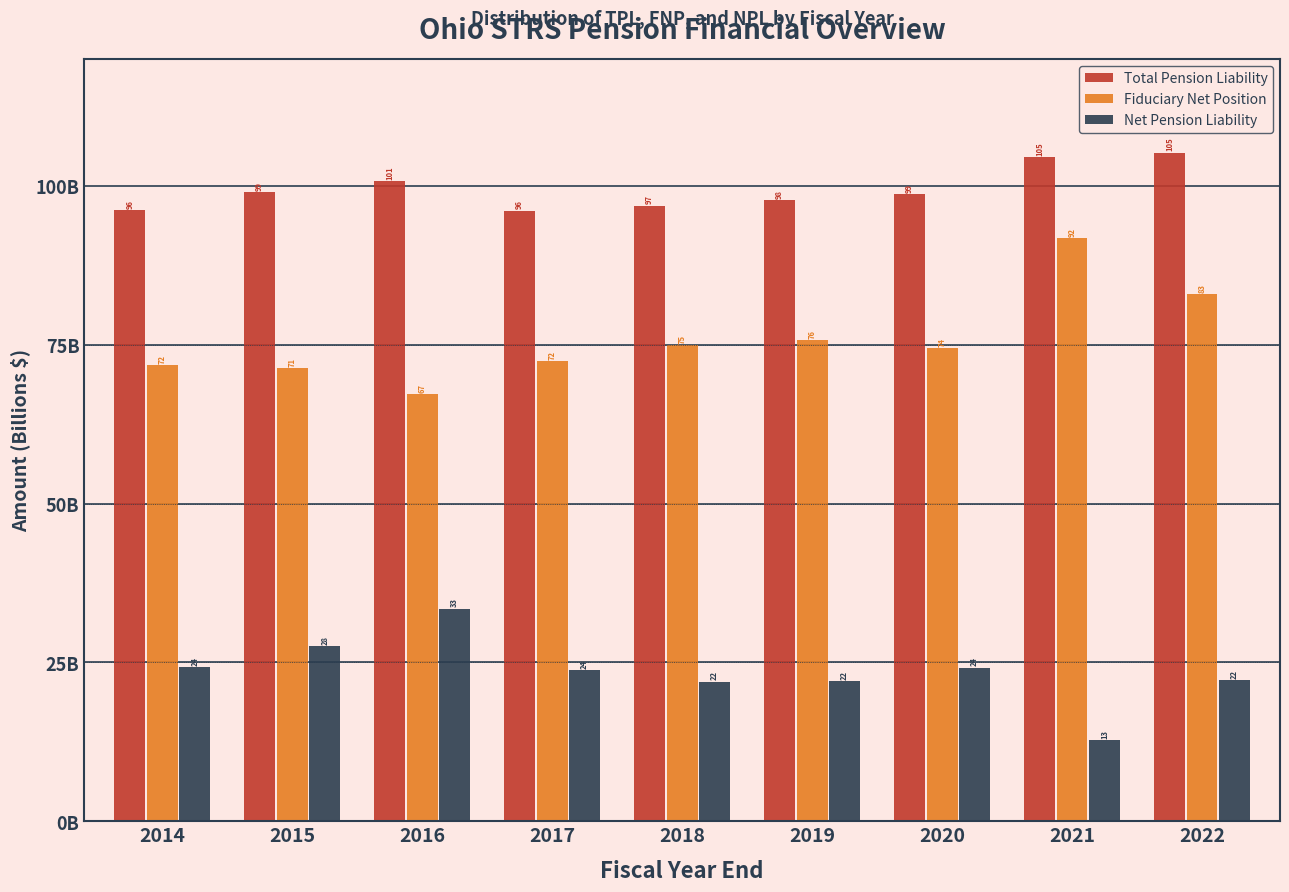

What are all the series names shown in the legend?

Total Pension Liability, Fiduciary Net Position, Net Pension Liability